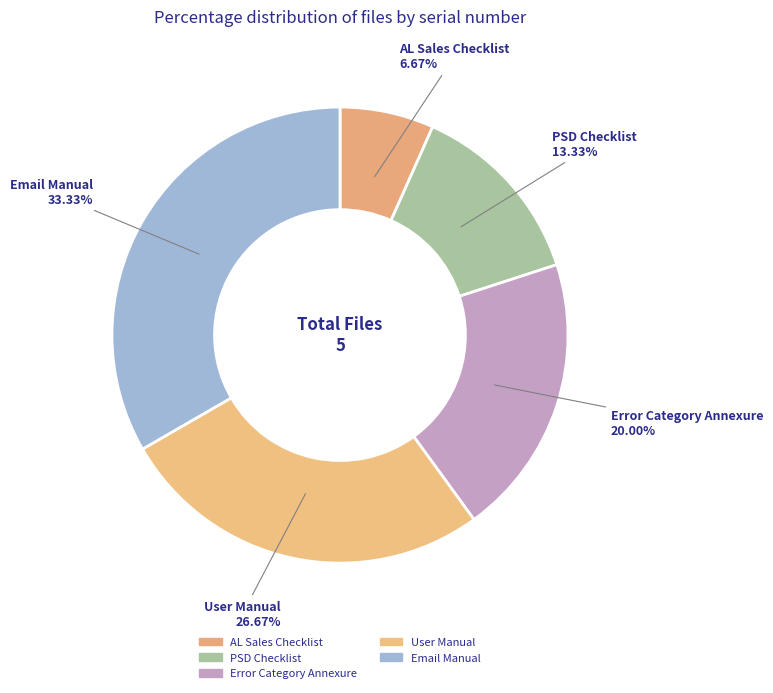

To the nearest percent, what portion does User Manual represent?

27%